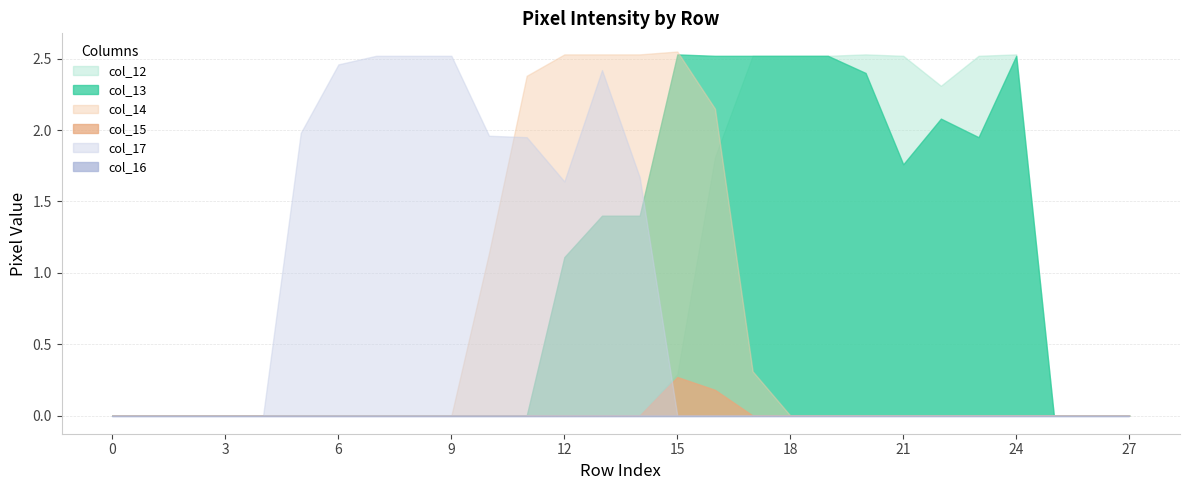

Between 17 and 20, which series saw the biggest shift?

col_14